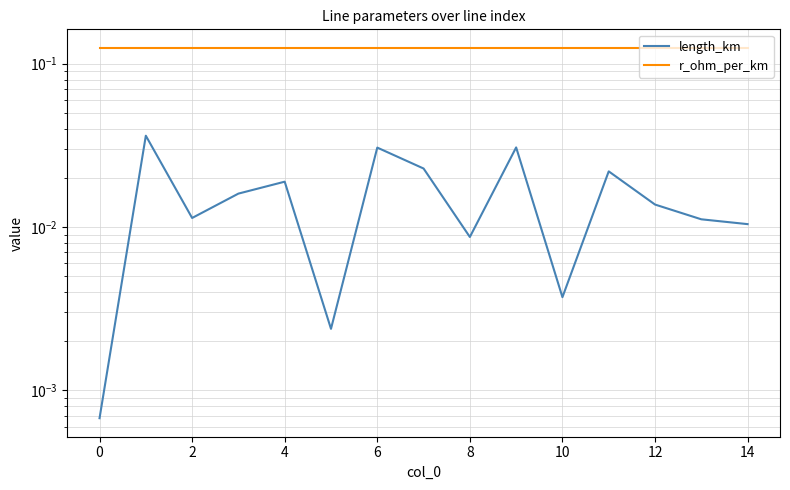

True or false: length_km and r_ohm_per_km intersect in this chart.

False